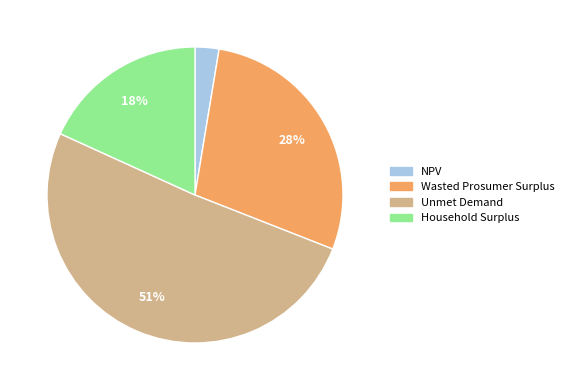

Which category has the biggest portion of the pie?

Unmet Demand